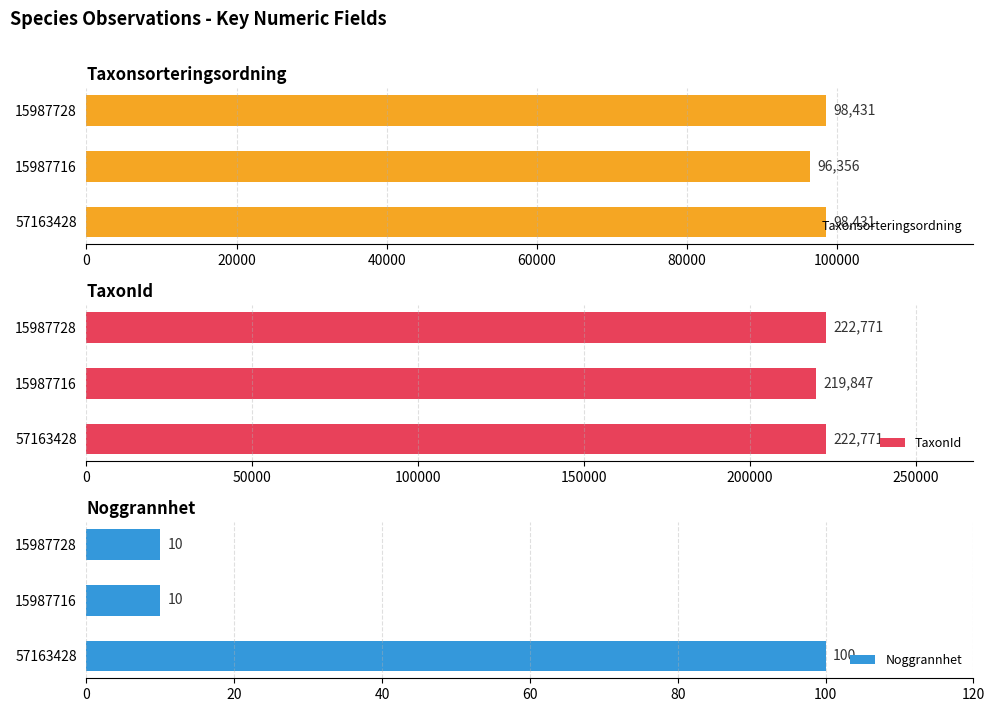

What is the value of the Taxonsorteringsordning bar at the 3rd from the left?

98431